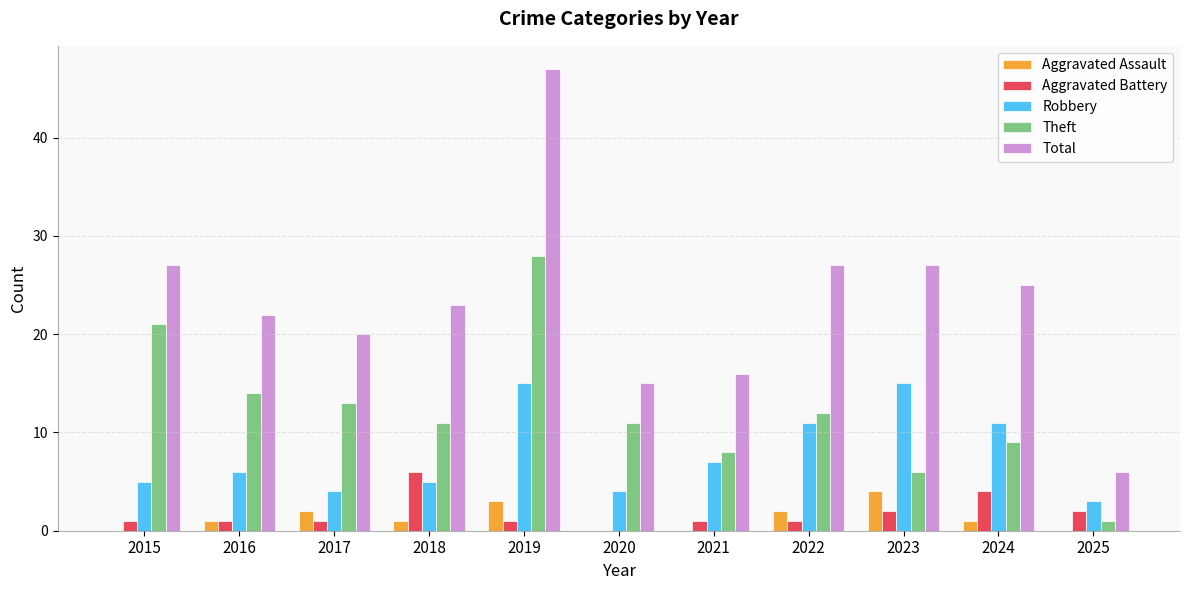

Between 2015 and 2018, which series saw the biggest shift?

Theft